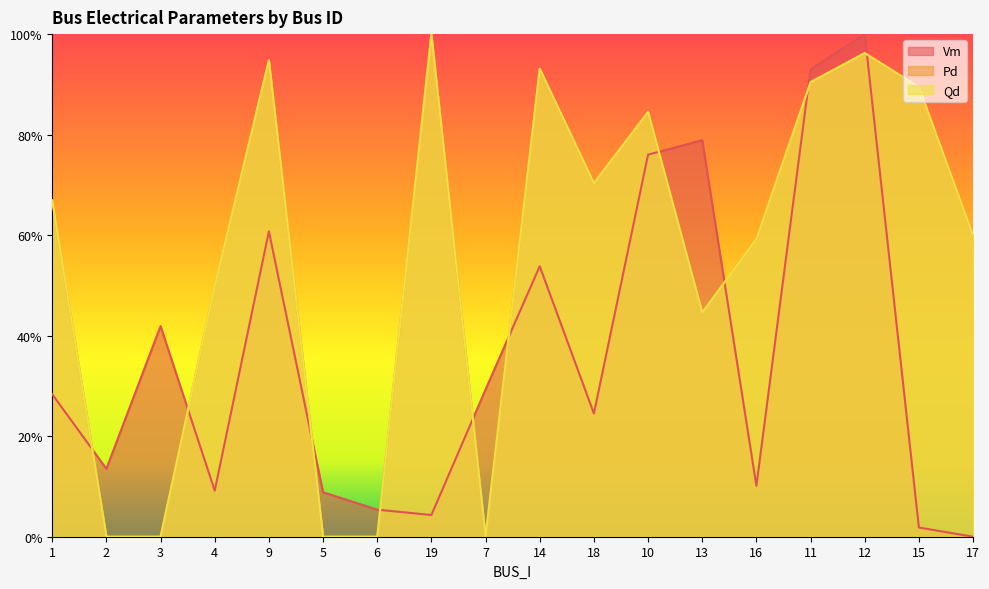

Is the value of Qd at 17 greater than the value of Vm at 13?

No